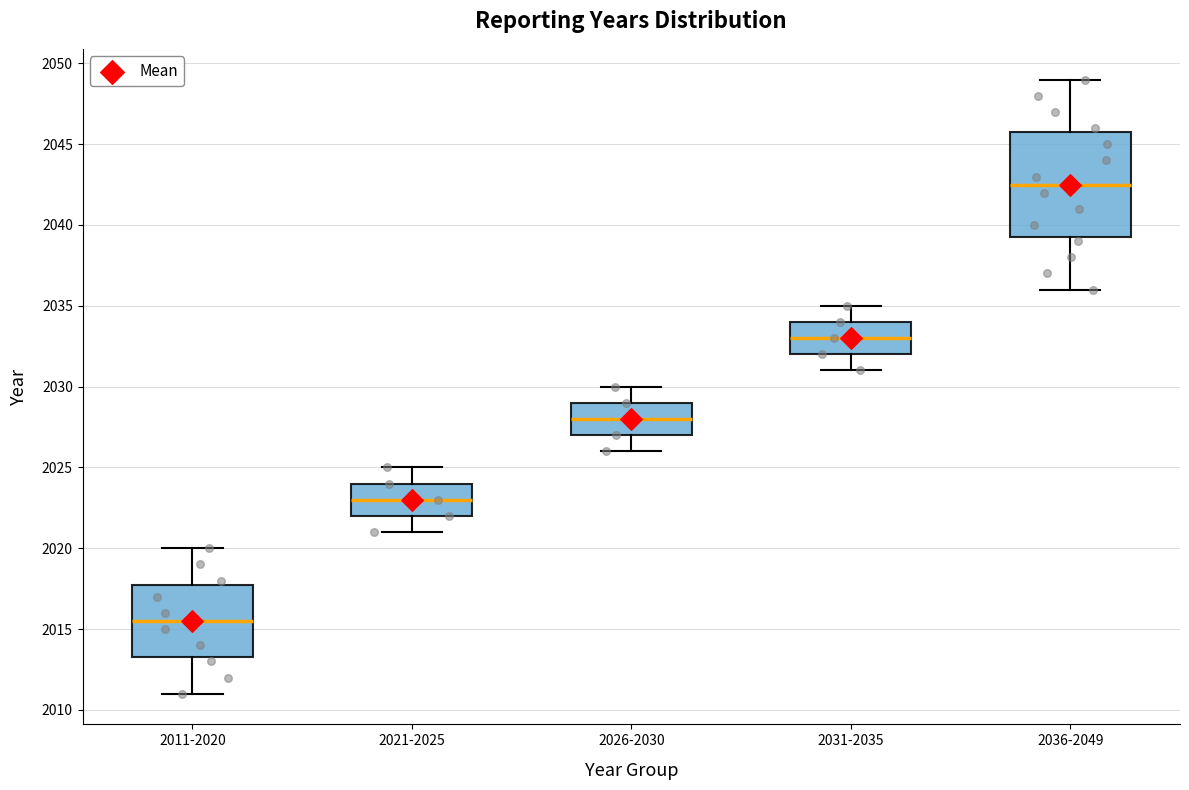

Which box's median line is the highest?

2036-2049